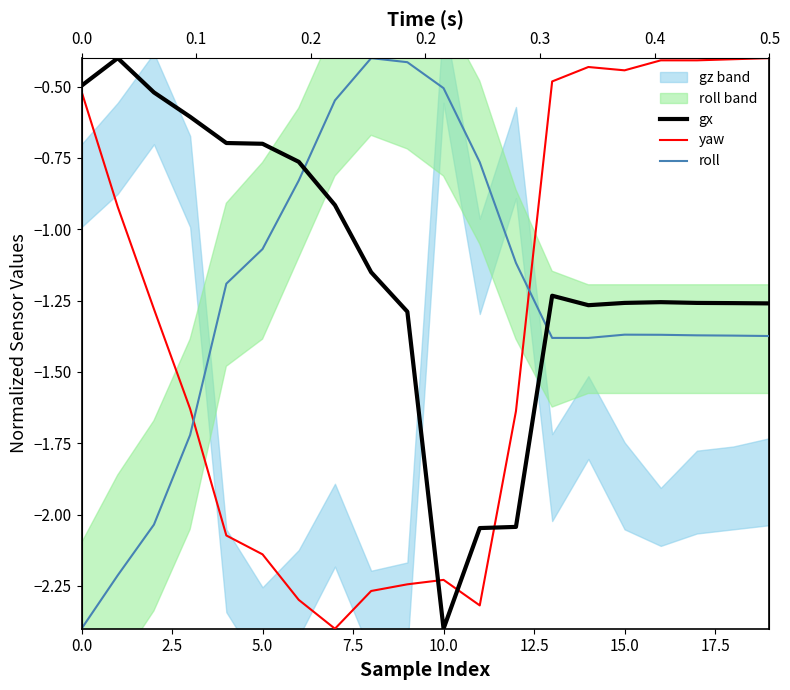

Which series has the largest total across all categories?

gx